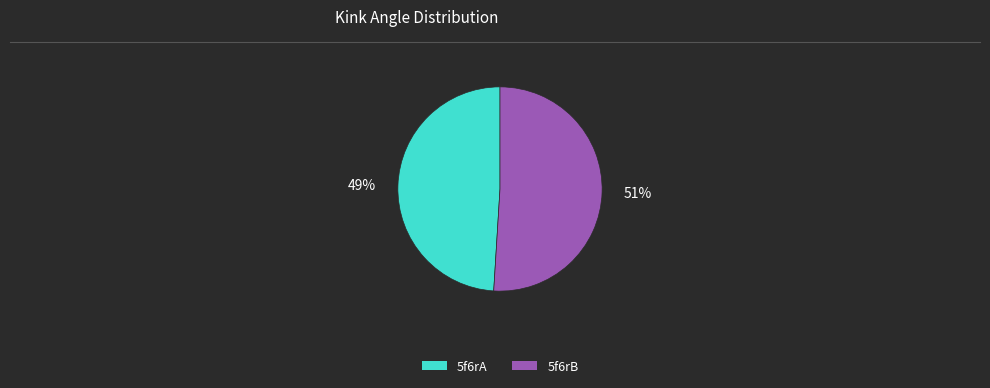

How many slices are in this pie chart?

2